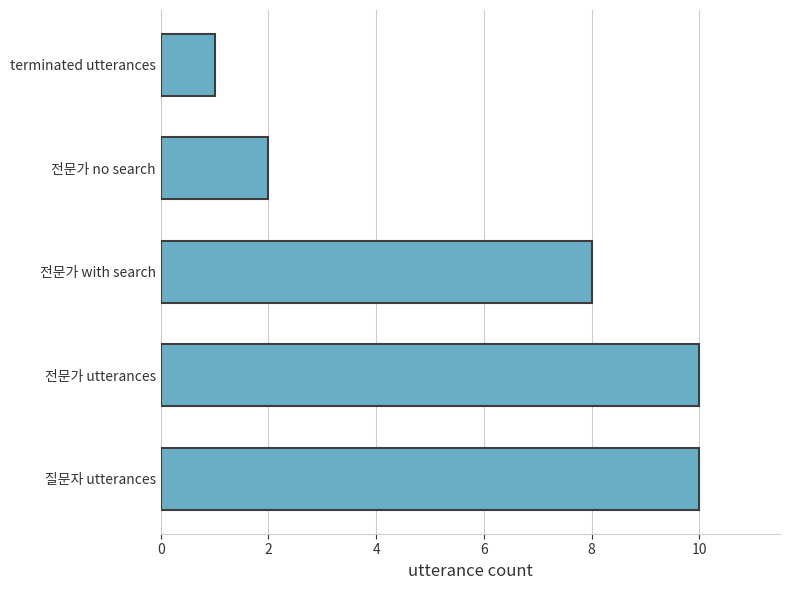

True or false: the data shows 0 at terminated utterances.

False